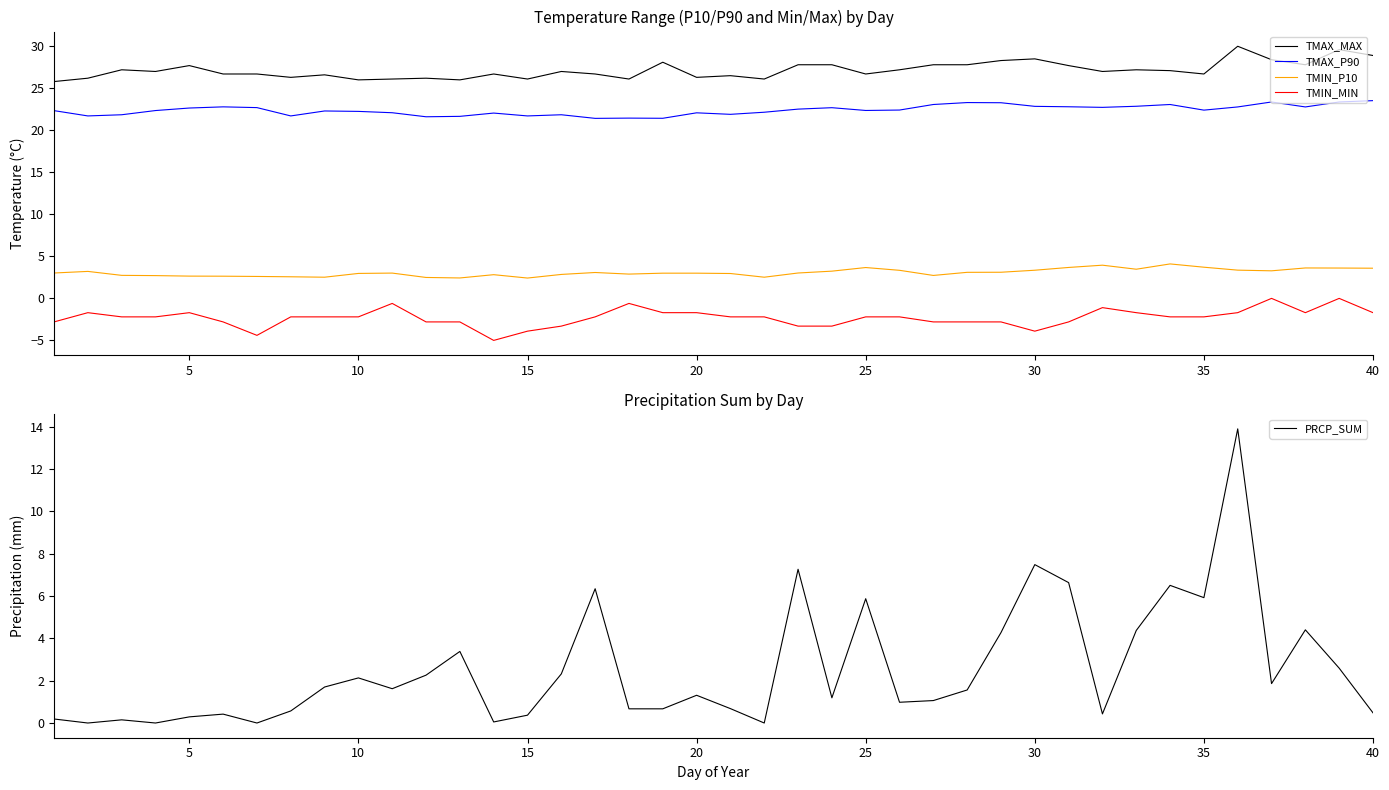

How many interior local valleys does the TMIN_P10 series have?

8